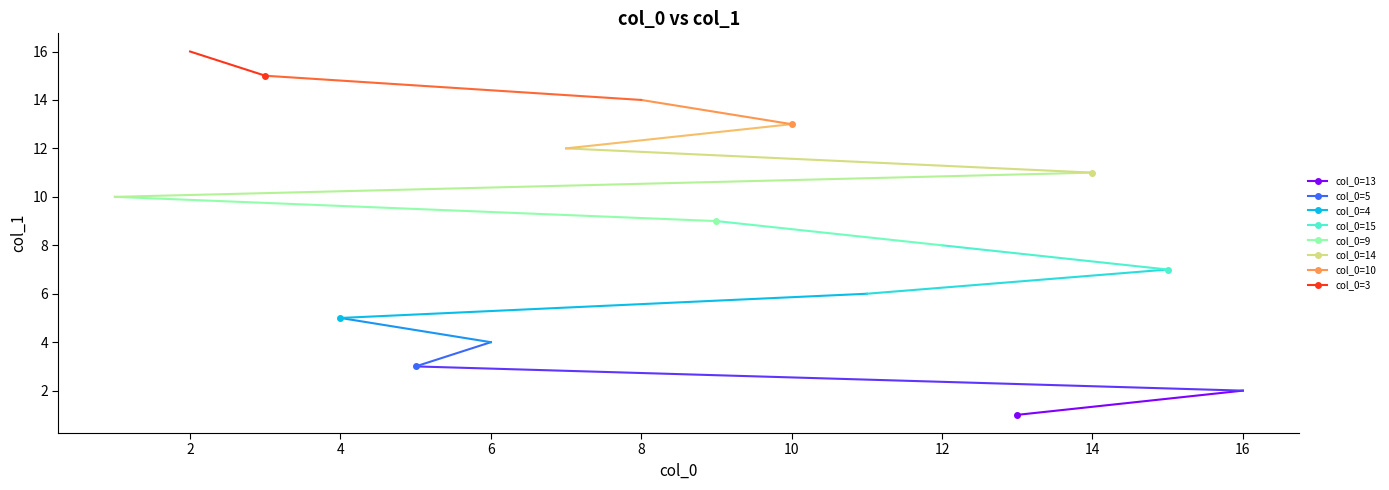

How many data points are above 9?

7